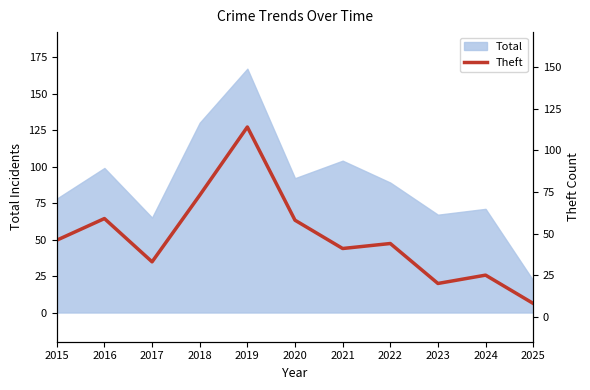

Which category has the highest value across all series?

2019